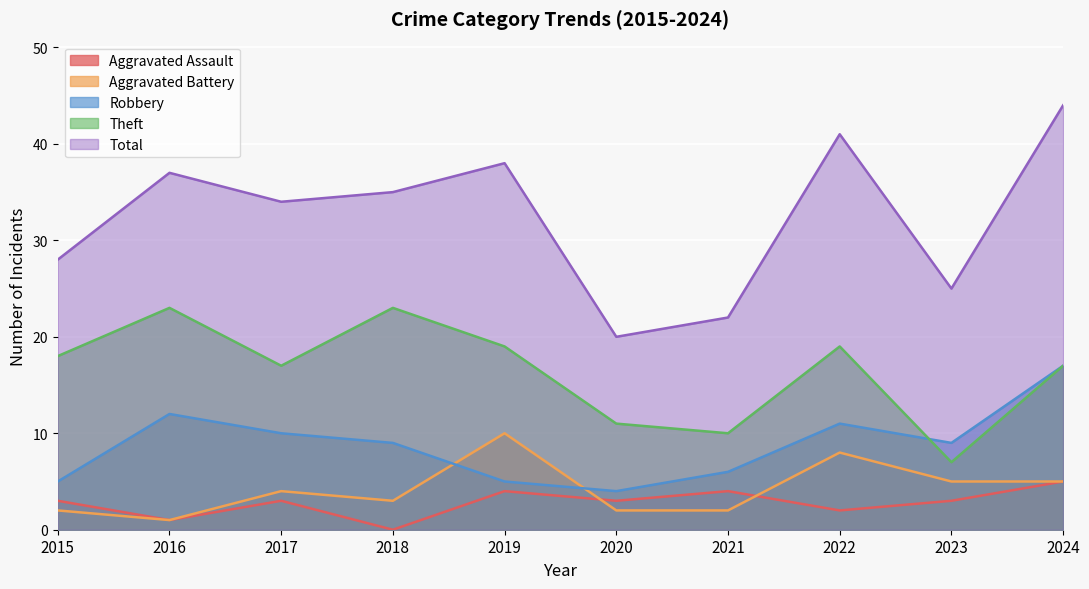

At which label is Aggravated Assault closest to 2?

2022